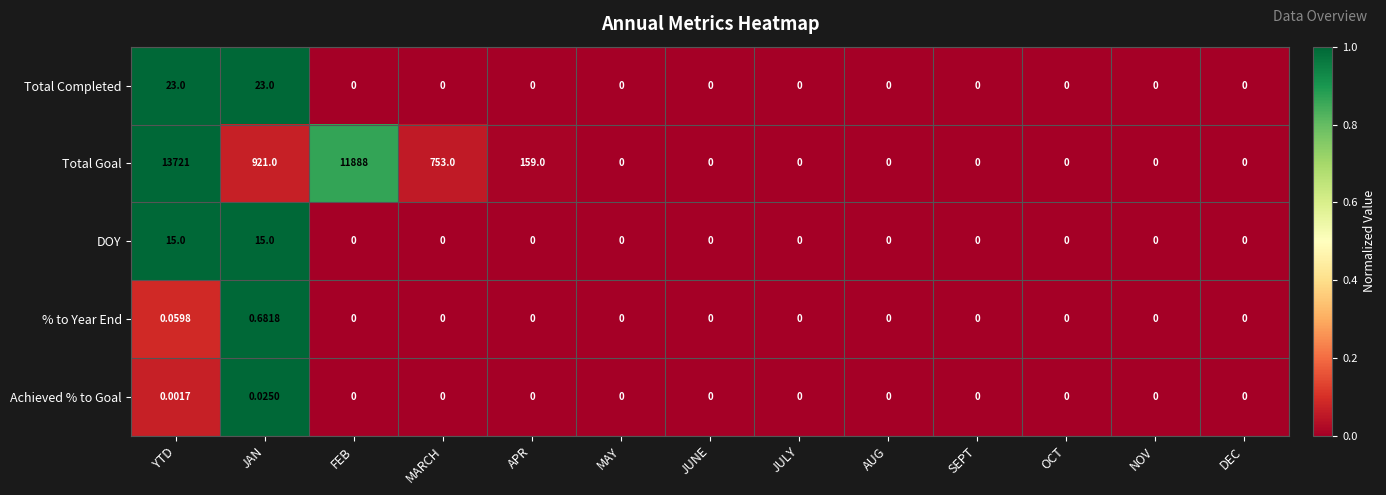

Where is Total Goal nearest to the value 6860?

FEB